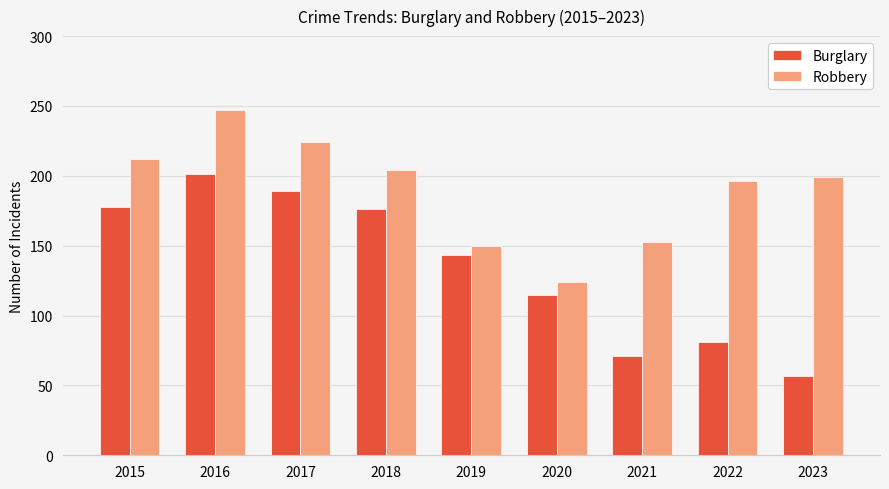

Reading left to right, extract all data points from this chart.

Burglary: 2015=178	2016=201	2017=189	2018=176	2019=143	2020=115	2021=71	2022=81	2023=57
Robbery: 2015=212	2016=247	2017=224	2018=204	2019=150	2020=124	2021=153	2022=196	2023=199